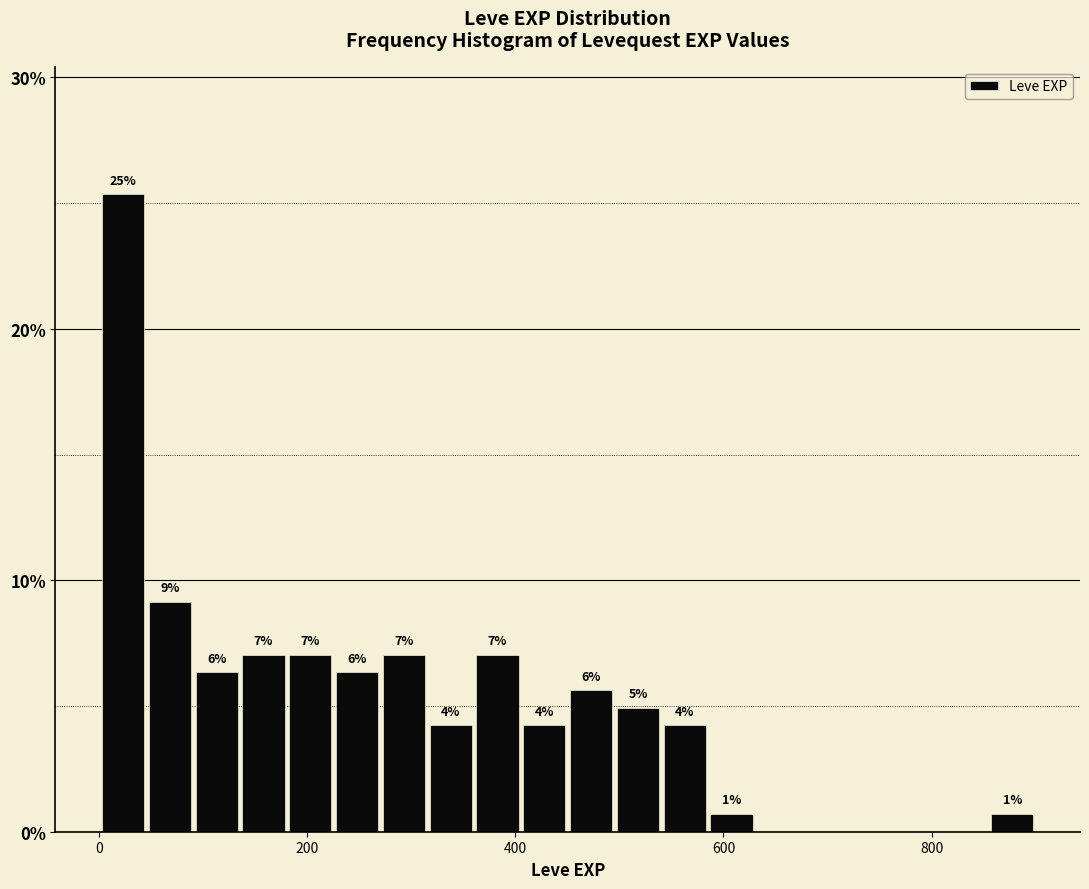

Around what value on the x-axis is the tallest bar? Give the approximate position of its centre, as read against the axis.

20